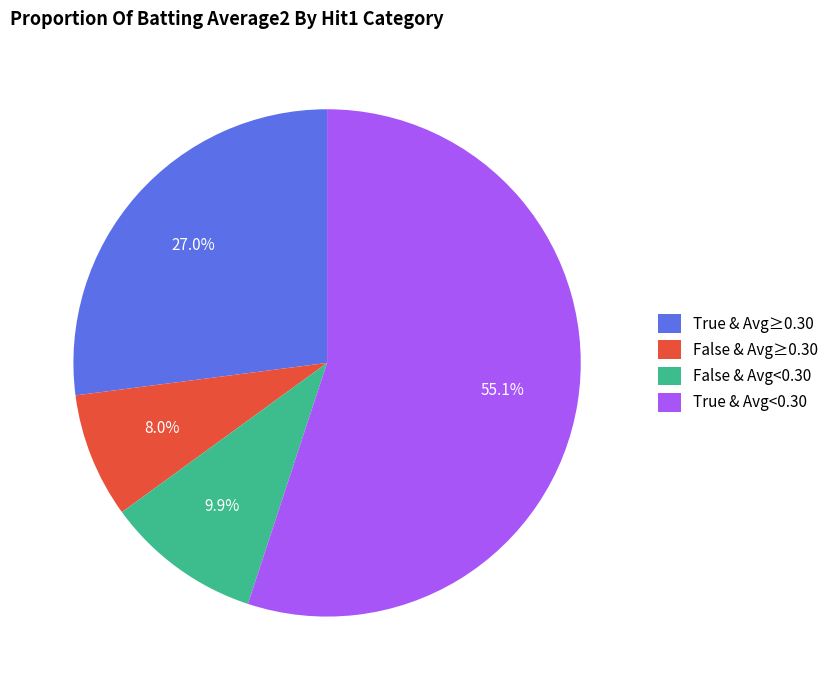

Count the number of slices in the pie.

4